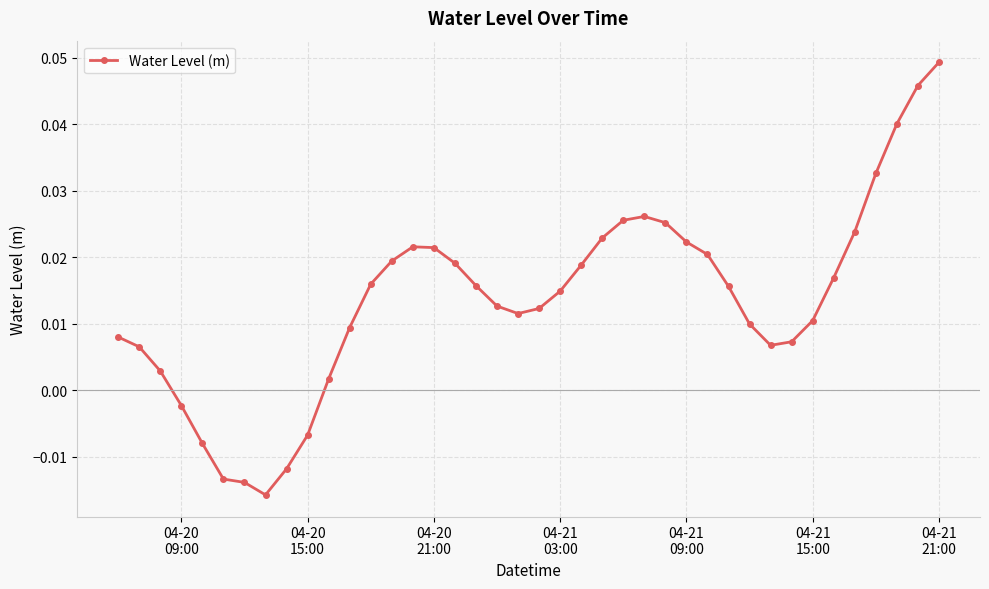

What is the sum of all values?

0.5